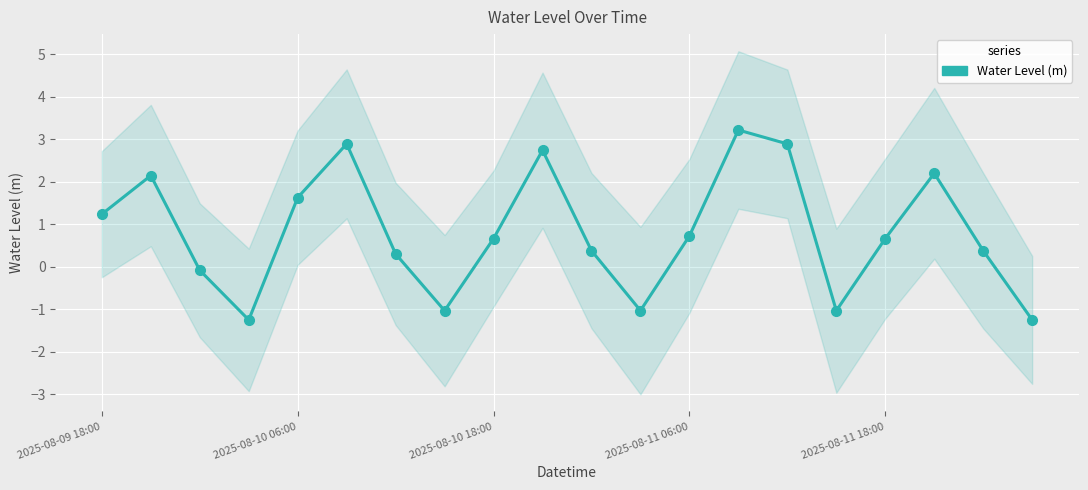

The chart shows a value of -0.2 at 11. True or false?

False